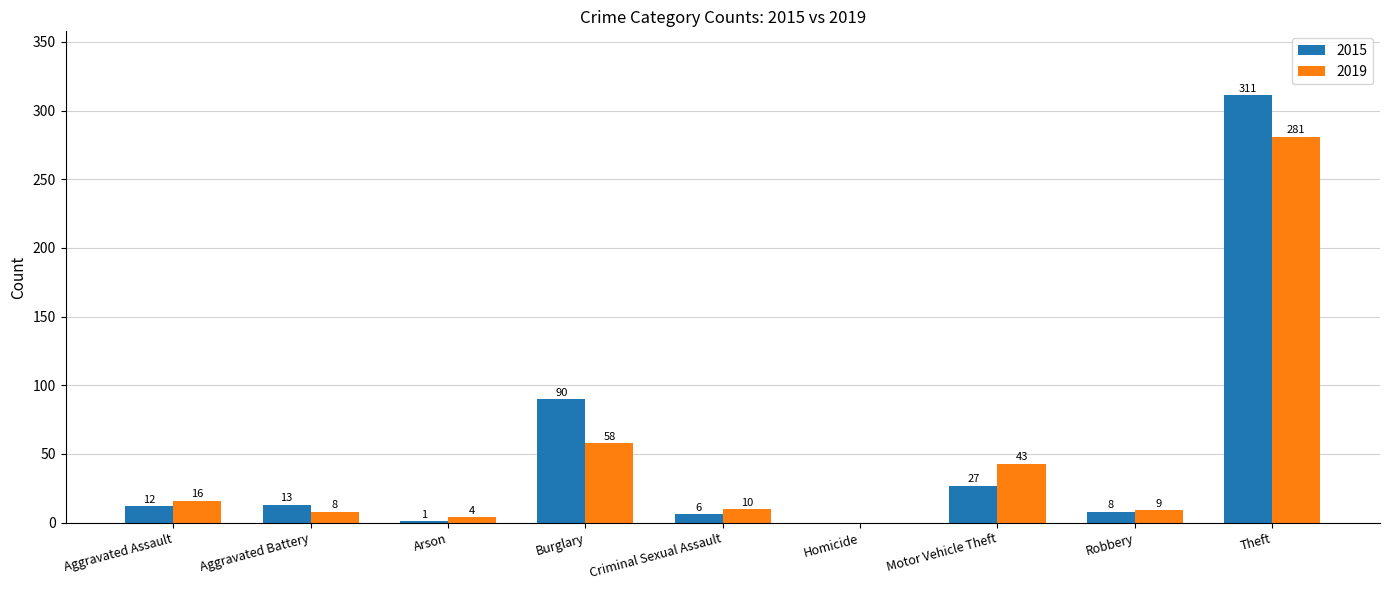

What is the sum of all 2015 values?

468